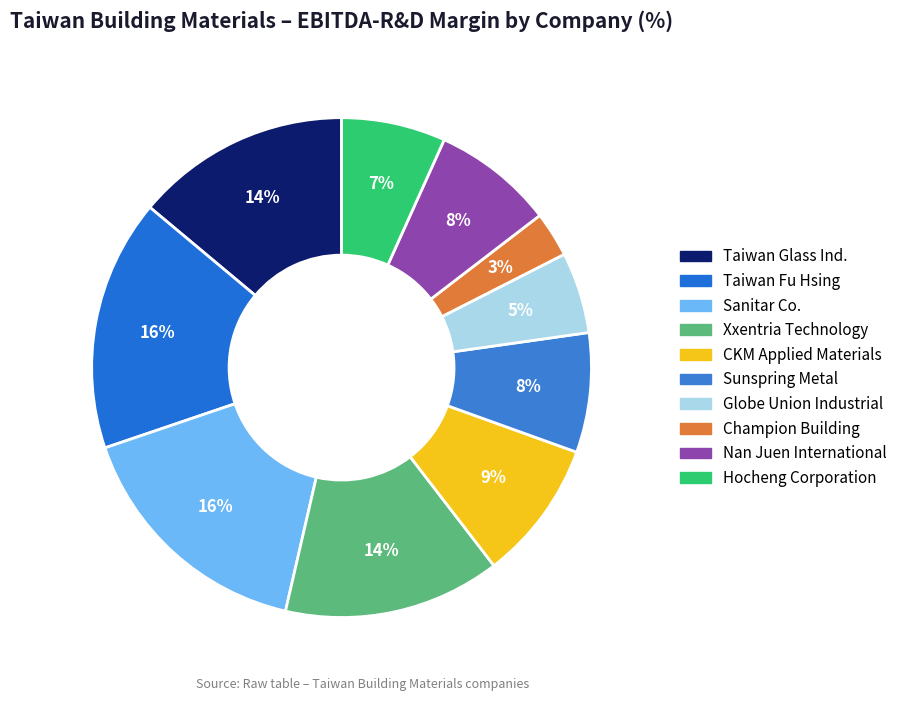

The Taiwan Fu Hsing slice represents 16% of the pie. True or false?

True